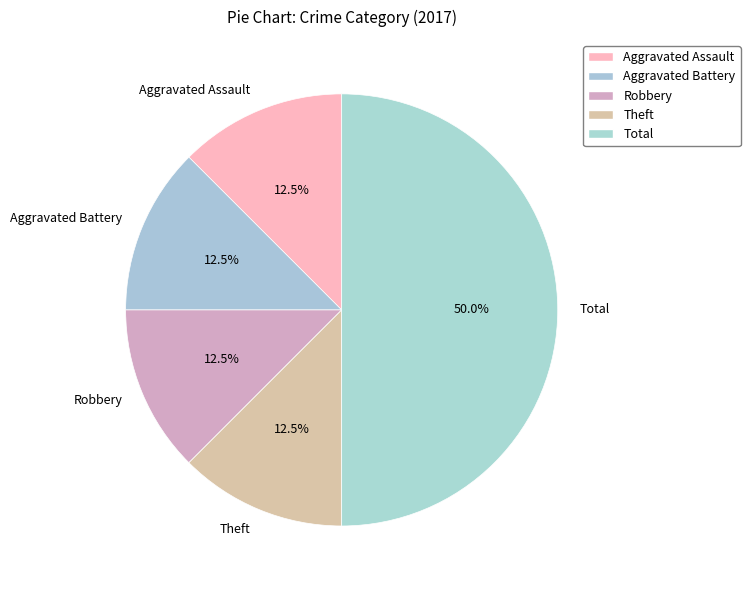

To the nearest percent, what is the combined percentage of Aggravated Battery and Total?

62%